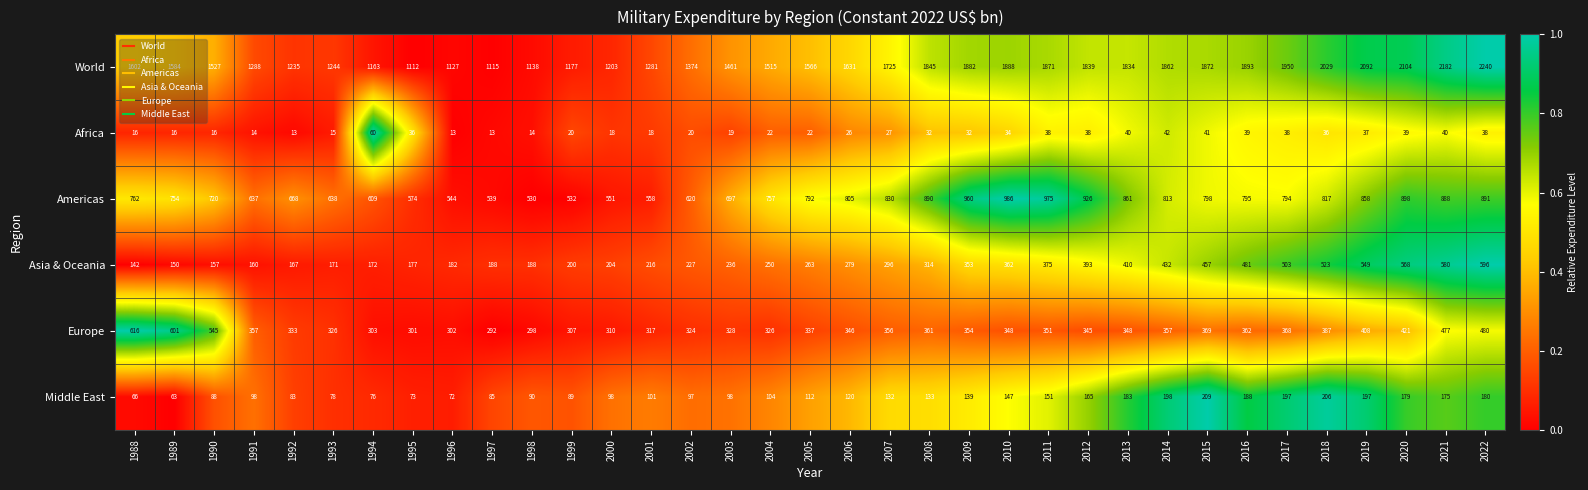

Count the number of categories in the chart.

35